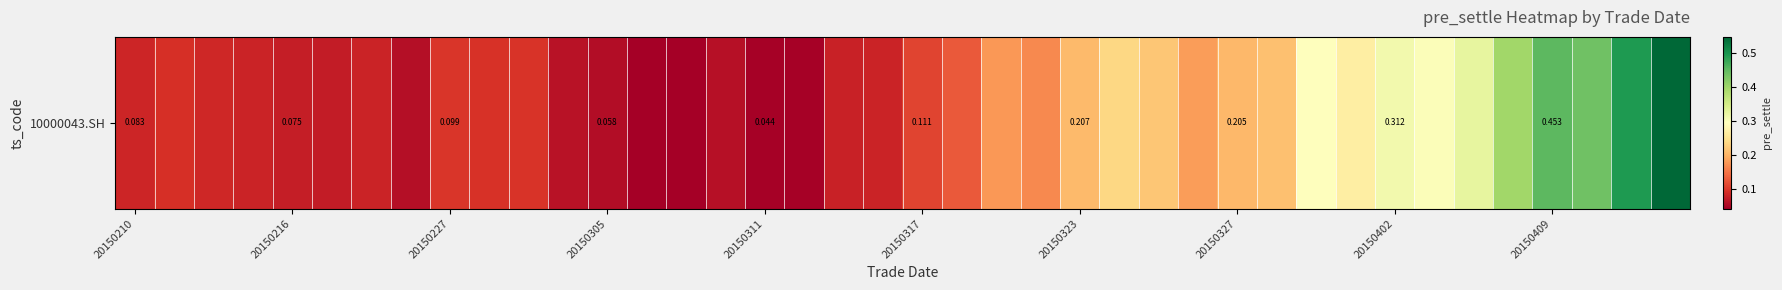

Reading left to right, list all the values displayed in this chart.

0.1	0.1	0.1	0.1	0.1	0.1	0.1	0.1	0.1	0.1	0.1	0.1	0.1	0.0	0.0	0.1	0.0	0.0	0.1	0.1	0.1	0.1	0.2	0.2	0.2	0.2	0.2	0.2	0.2	0.2	0.3	0.3	0.3	0.3	0.3	0.4	0.5	0.4	0.5	0.5